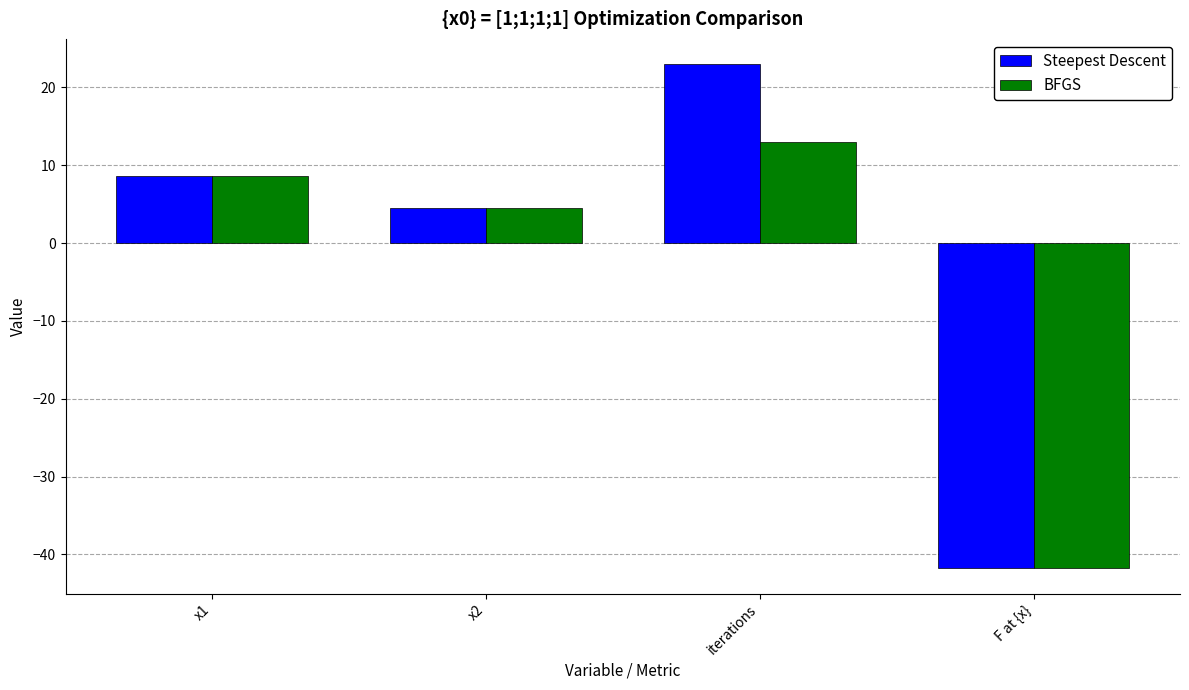

What position from the right is F at {x}?

1